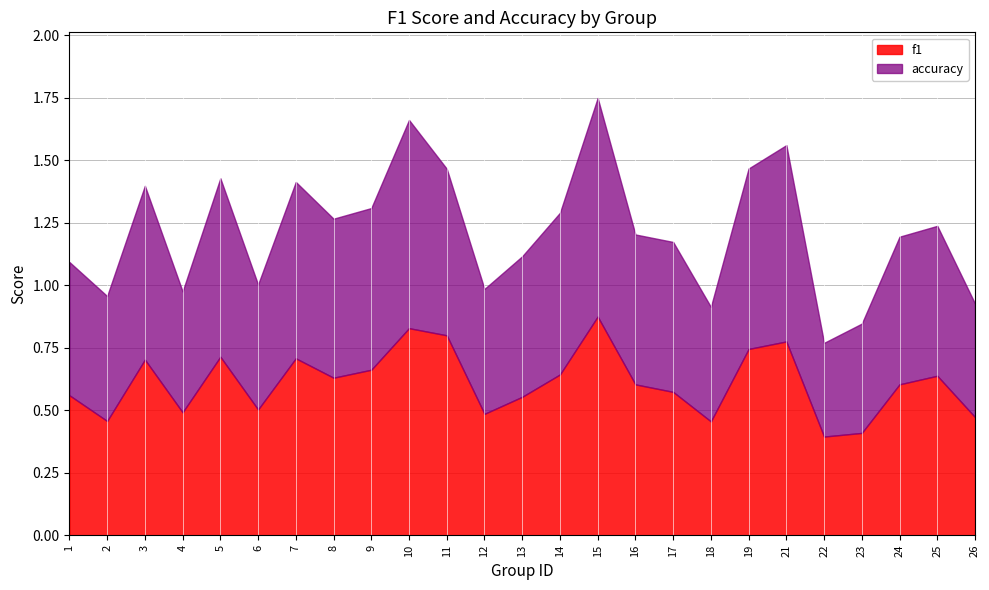

What is the minimum value shown in the chart?

0.4